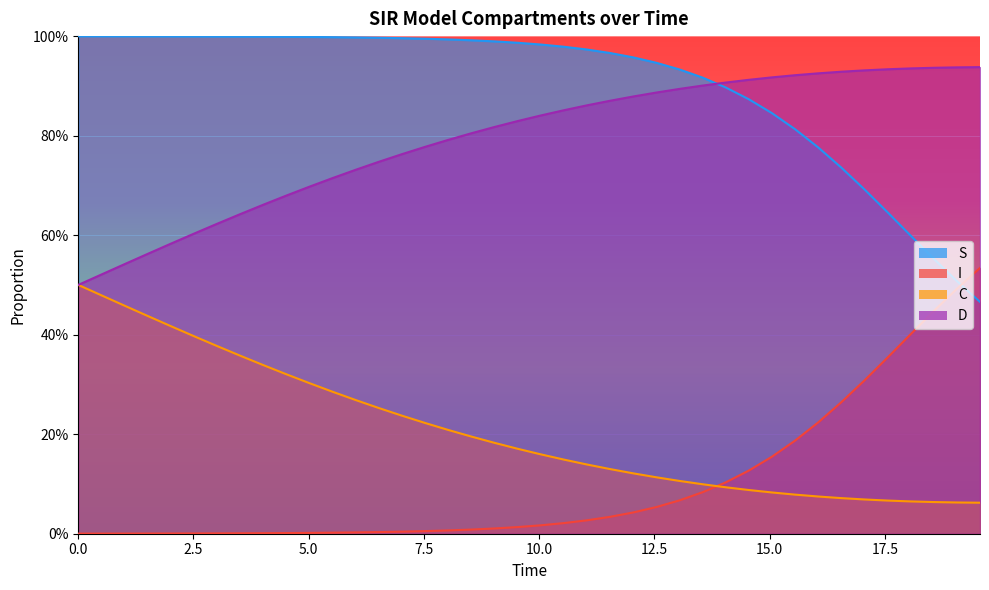

Reading left to right, list all the values displayed in this chart.

S: 0.0	0.0	0.0	0.0	0.0	0.0	0.0	0.0	0.0	0.0	0.0	0.0	0.0	0.0	0.0	0.0	0.0	0.0	0.0	0.0	0.0	0.0	0.0	0.0	0.0	0.1	0.1	0.1	0.1	0.1	0.2	0.2	0.2	0.3	0.3	0.4	0.4	0.4	0.5	0.5
I: 1.0	1.0	1.0	1.0	1.0	1.0	1.0	1.0	1.0	1.0	1.0	1.0	1.0	1.0	1.0	1.0	1.0	1.0	1.0	1.0	1.0	1.0	1.0	1.0	1.0	0.9	0.9	0.9	0.9	0.9	0.8	0.8	0.8	0.7	0.7	0.6	0.6	0.6	0.5	0.5
C: 0.5	0.5	0.5	0.4	0.4	0.4	0.4	0.4	0.3	0.3	0.3	0.3	0.3	0.3	0.2	0.2	0.2	0.2	0.2	0.2	0.2	0.1	0.1	0.1	0.1	0.1	0.1	0.1	0.1	0.1	0.1	0.1	0.1	0.1	0.1	0.1	0.1	0.1	0.1	0.1
D: 0.5	0.5	0.5	0.6	0.6	0.6	0.6	0.6	0.7	0.7	0.7	0.7	0.7	0.7	0.8	0.8	0.8	0.8	0.8	0.8	0.8	0.9	0.9	0.9	0.9	0.9	0.9	0.9	0.9	0.9	0.9	0.9	0.9	0.9	0.9	0.9	0.9	0.9	0.9	0.9